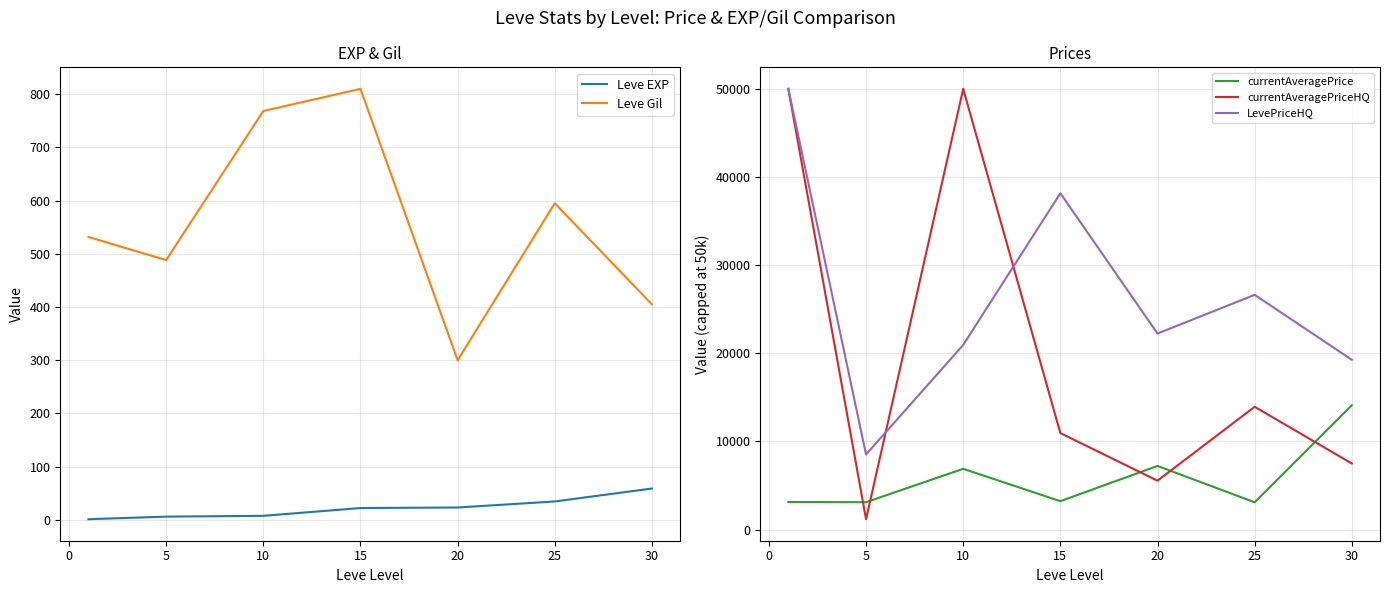

What is the sum of all LevePriceHQ values?

185766.2